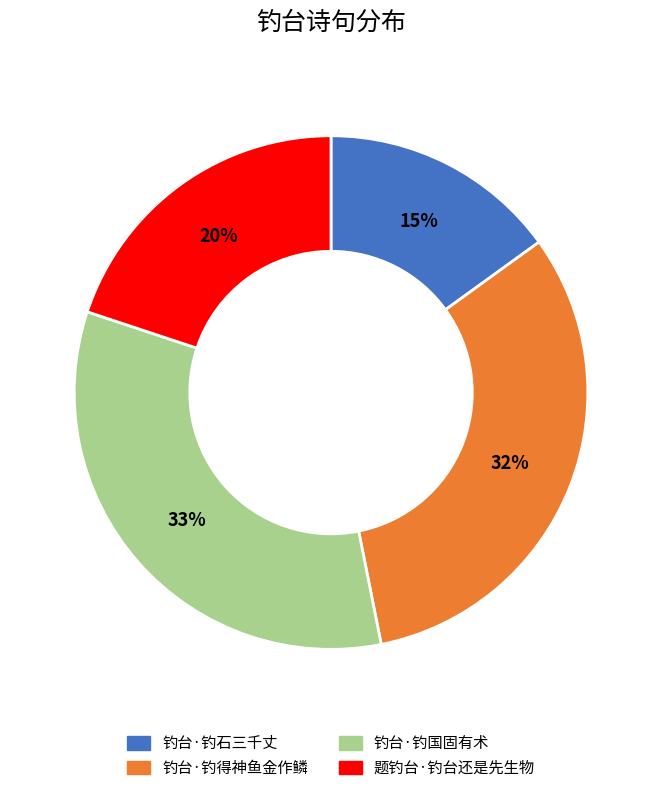

Does 钓台·钓得神鱼金作鳞 represent more than half of the total?

No